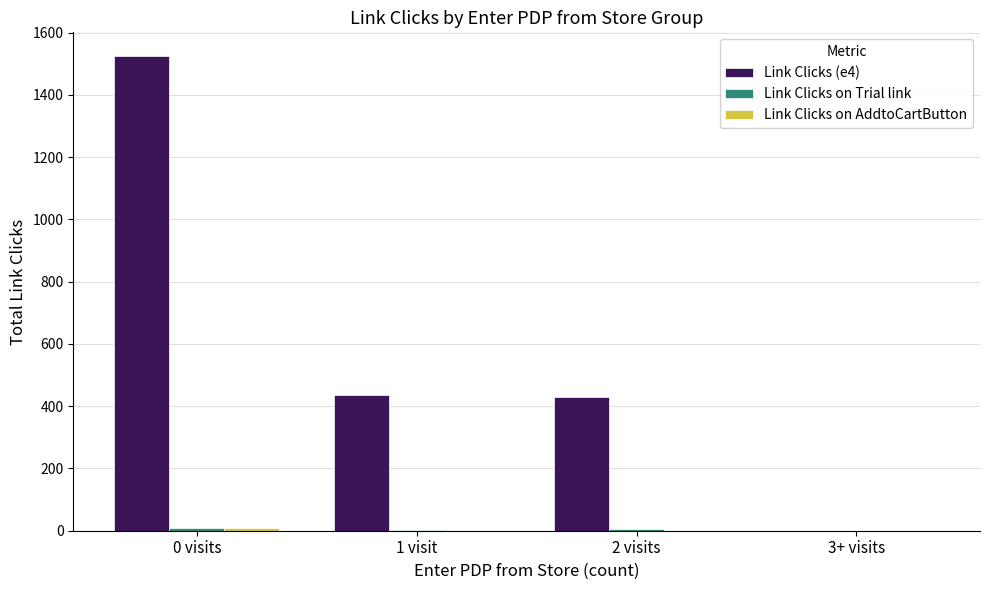

How many groups of bars are there?

4